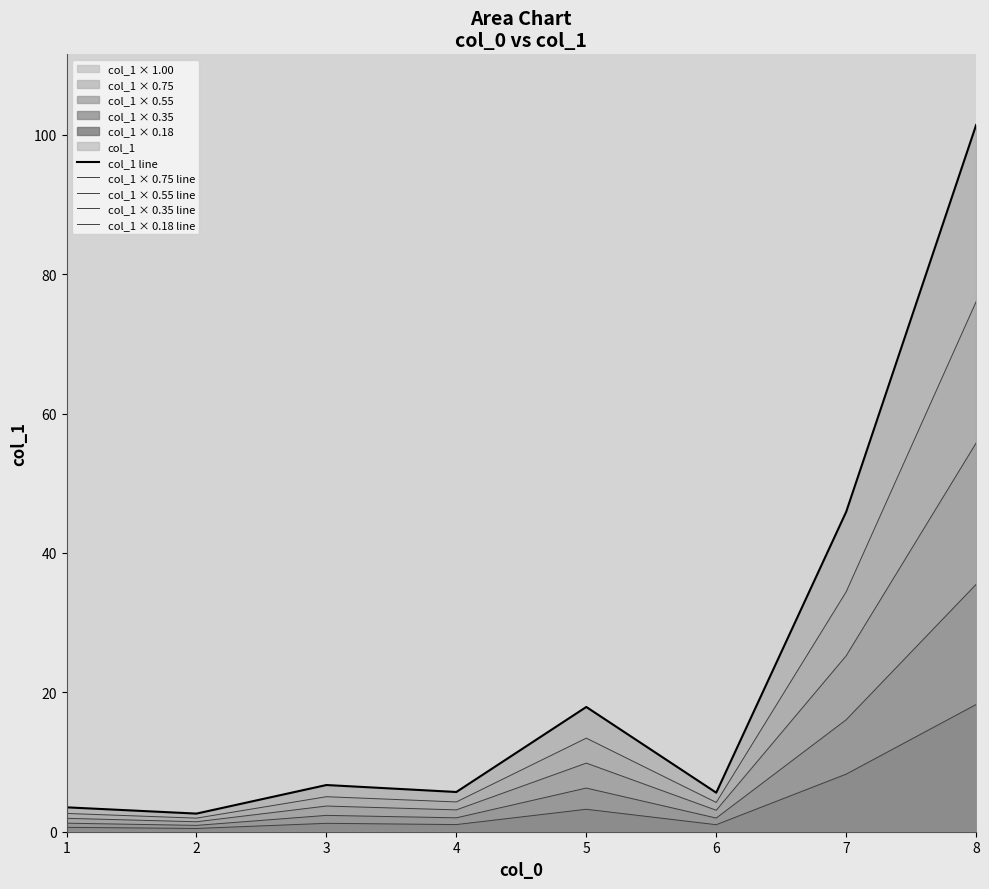

Reading left to right, list all the values displayed in this chart.

col_1 line: 1=3.5	2=2.6	3=6.7	4=5.7	5=17.9	6=5.6	7=45.9	8=101.4
col_1 × 0.75 line: 1=2.6	2=2.0	3=5.0	4=4.3	5=13.4	6=4.2	7=34.4	8=76.1
col_1 × 0.55 line: 1=1.9	2=1.4	3=3.7	4=3.1	5=9.8	6=3.1	7=25.2	8=55.8
col_1 × 0.35 line: 1=1.2	2=0.9	3=2.3	4=2.0	5=6.3	6=2.0	7=16.1	8=35.5
col_1 × 0.18 line: 1=0.6	2=0.5	3=1.2	4=1.0	5=3.2	6=1.0	7=8.3	8=18.3